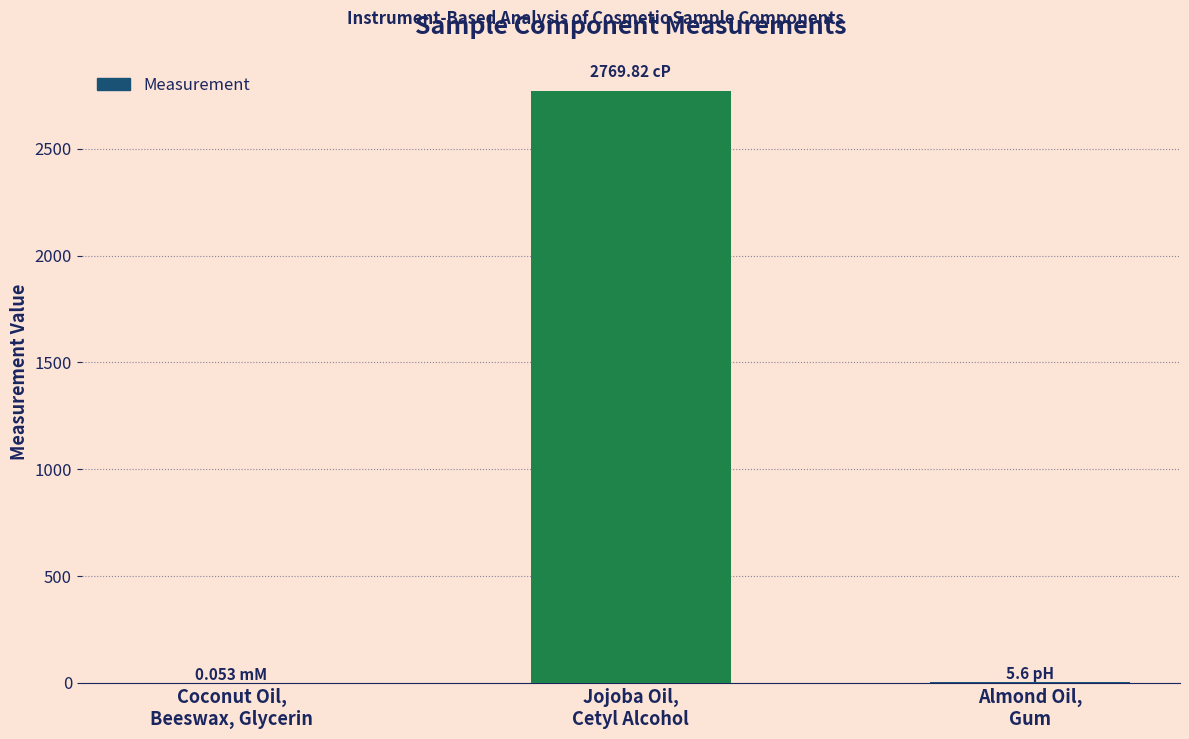

The value at Jojoba Oil,
Cetyl Alcohol is 824.9. True or false?

False